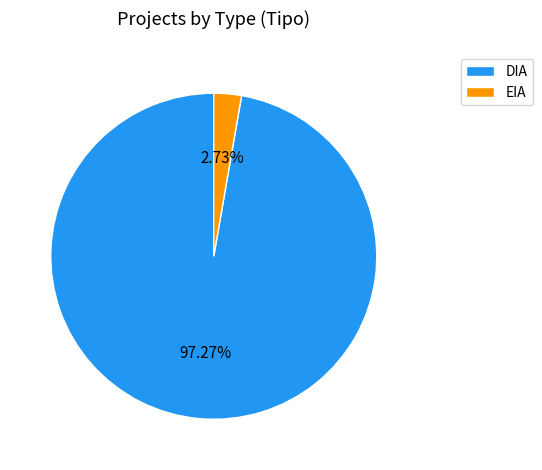

How many segments does this pie chart have?

2